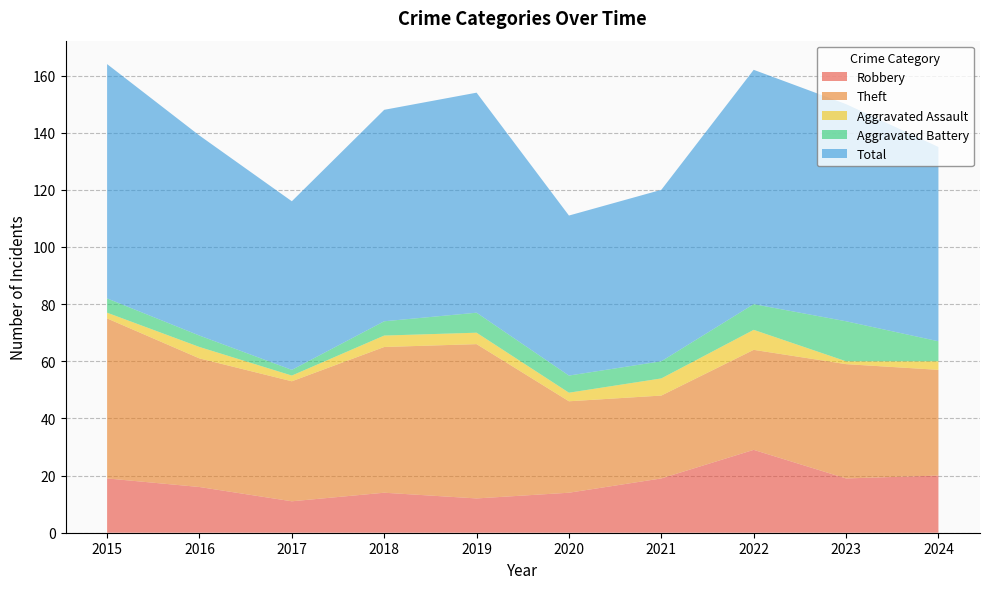

Reading right to left, list all the values displayed in this chart.

Robbery: 2024=20	2023=19	2022=29	2021=19	2020=14	2019=12	2018=14	2017=11	2016=16	2015=19
Theft: 2024=37	2023=40	2022=35	2021=29	2020=32	2019=54	2018=51	2017=42	2016=45	2015=56
Aggravated Assault: 2024=3	2023=1	2022=7	2021=6	2020=3	2019=4	2018=4	2017=2	2016=4	2015=2
Aggravated Battery: 2024=7	2023=14	2022=9	2021=6	2020=6	2019=7	2018=5	2017=2	2016=4	2015=5
Total: 2024=68	2023=76	2022=82	2021=60	2020=56	2019=77	2018=74	2017=59	2016=70	2015=82